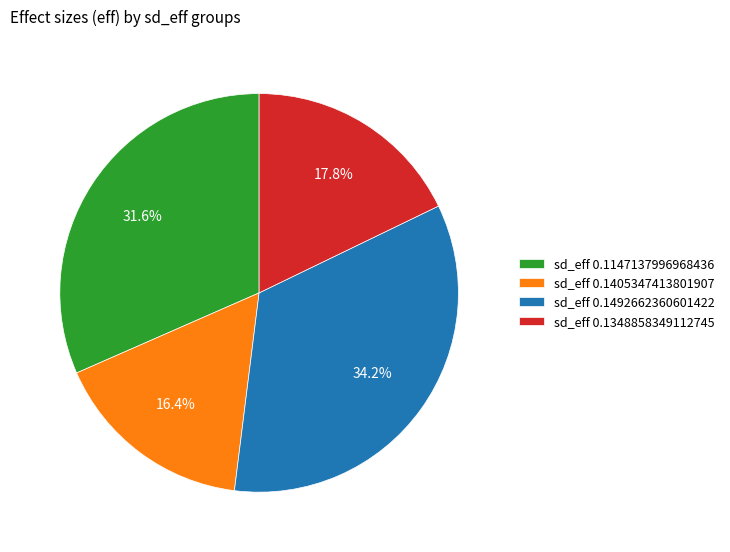

Does sd_eff 0.1147137996968436 represent more than half of the total?

No